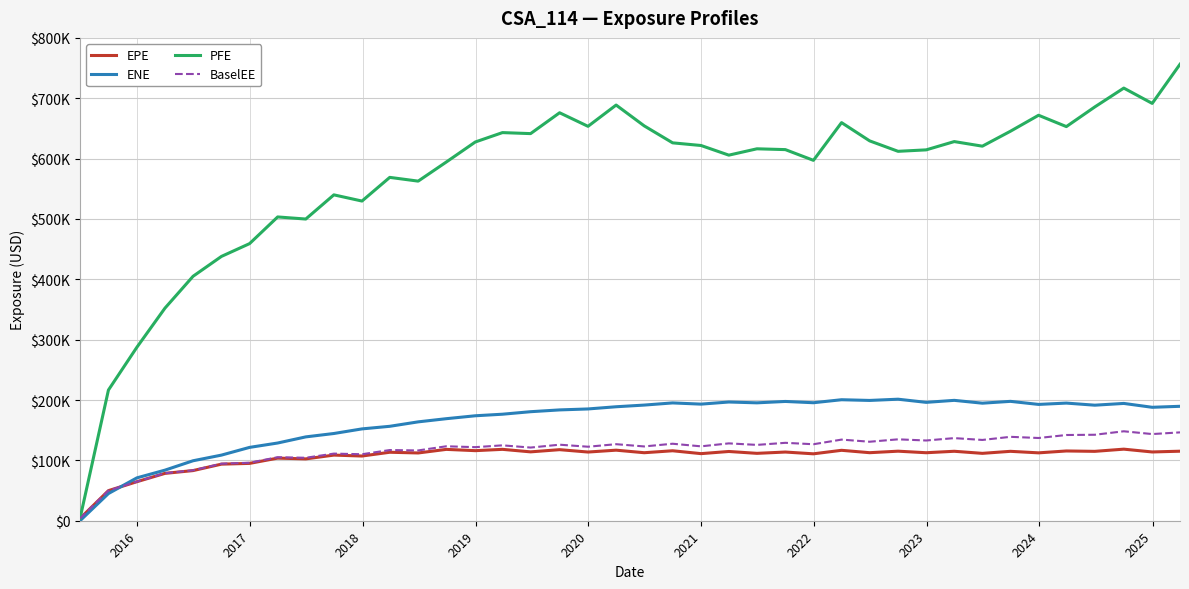

What are all the series names shown in the legend?

EPE, ENE, PFE, BaselEE